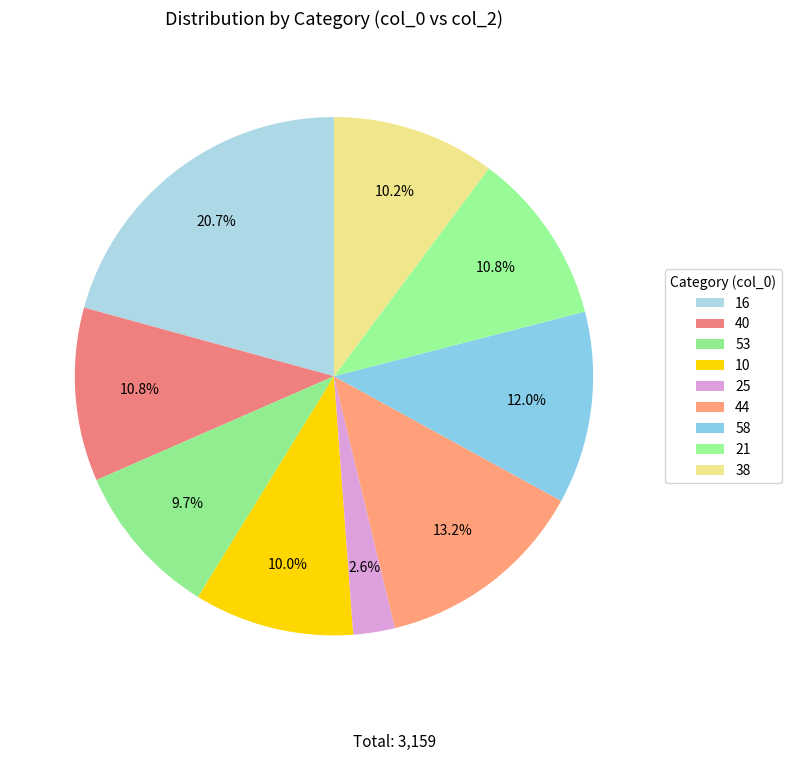

What percentage do 25 and 40 together represent?

13.4%